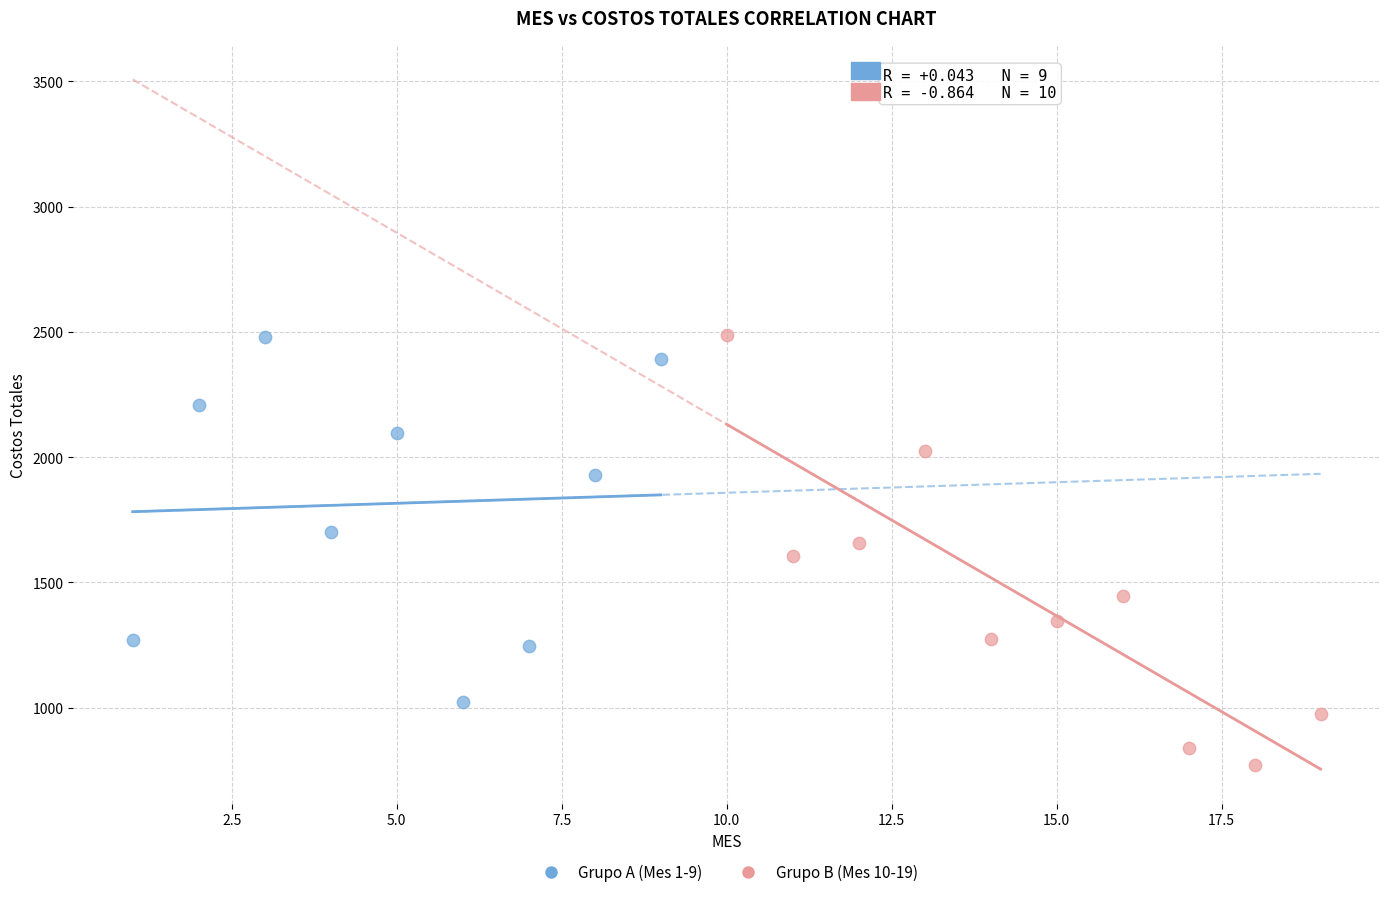

Which series contains the lowest Y value?

Grupo B (Mes 10-19)